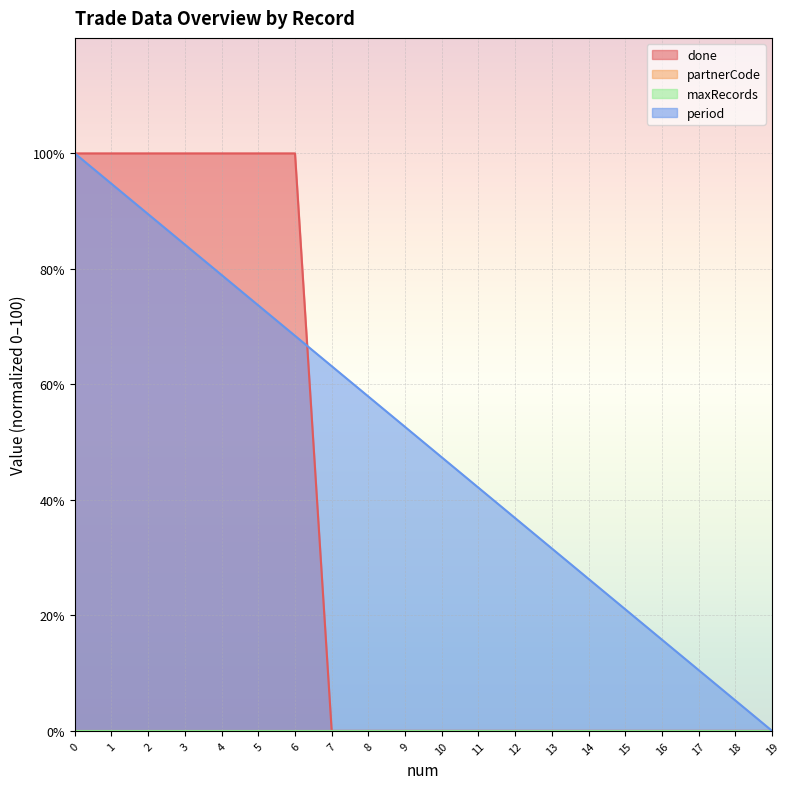

How many times do period and done cross each other?

1